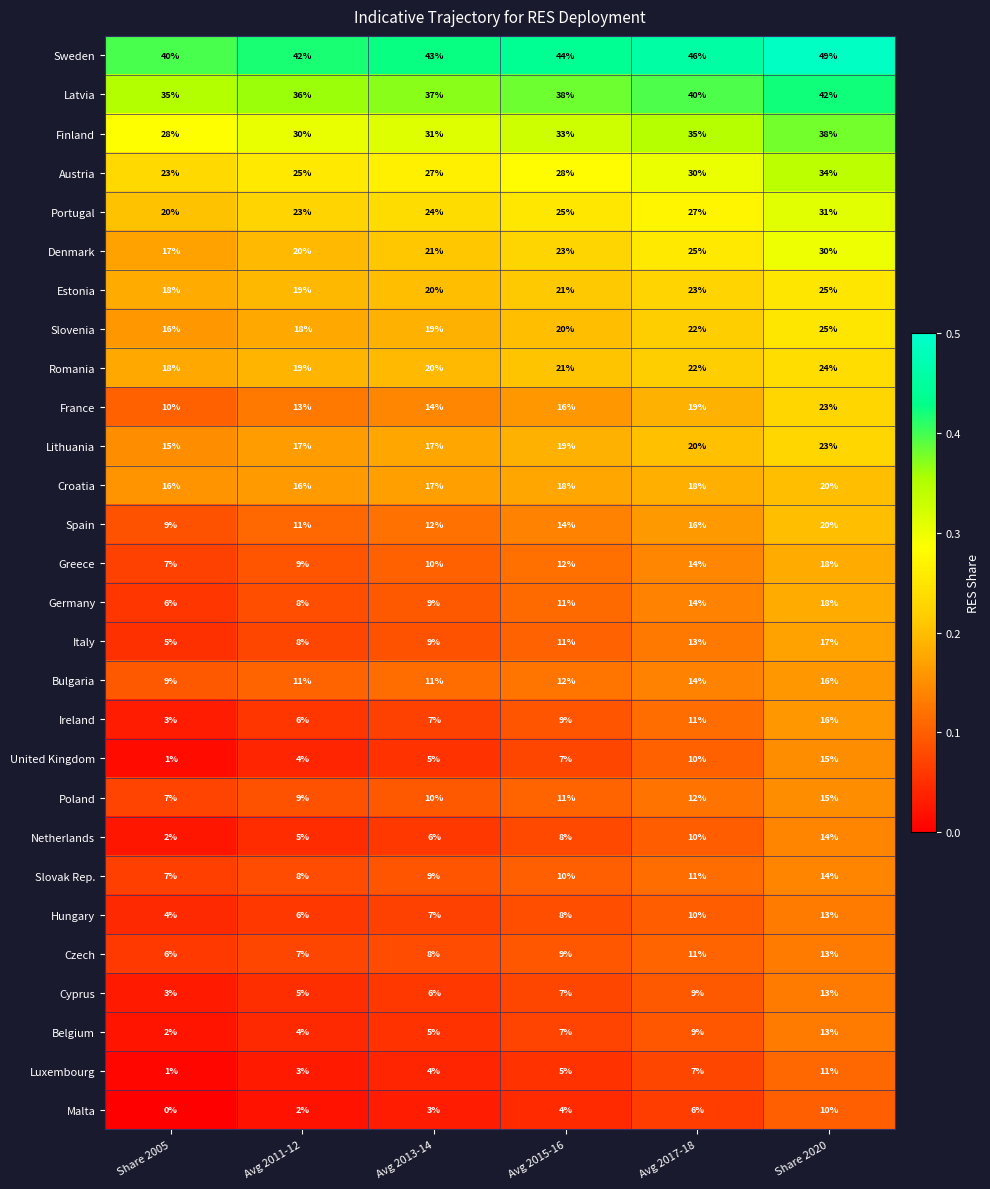

What is the total value across all series at Avg 2015-16?

451